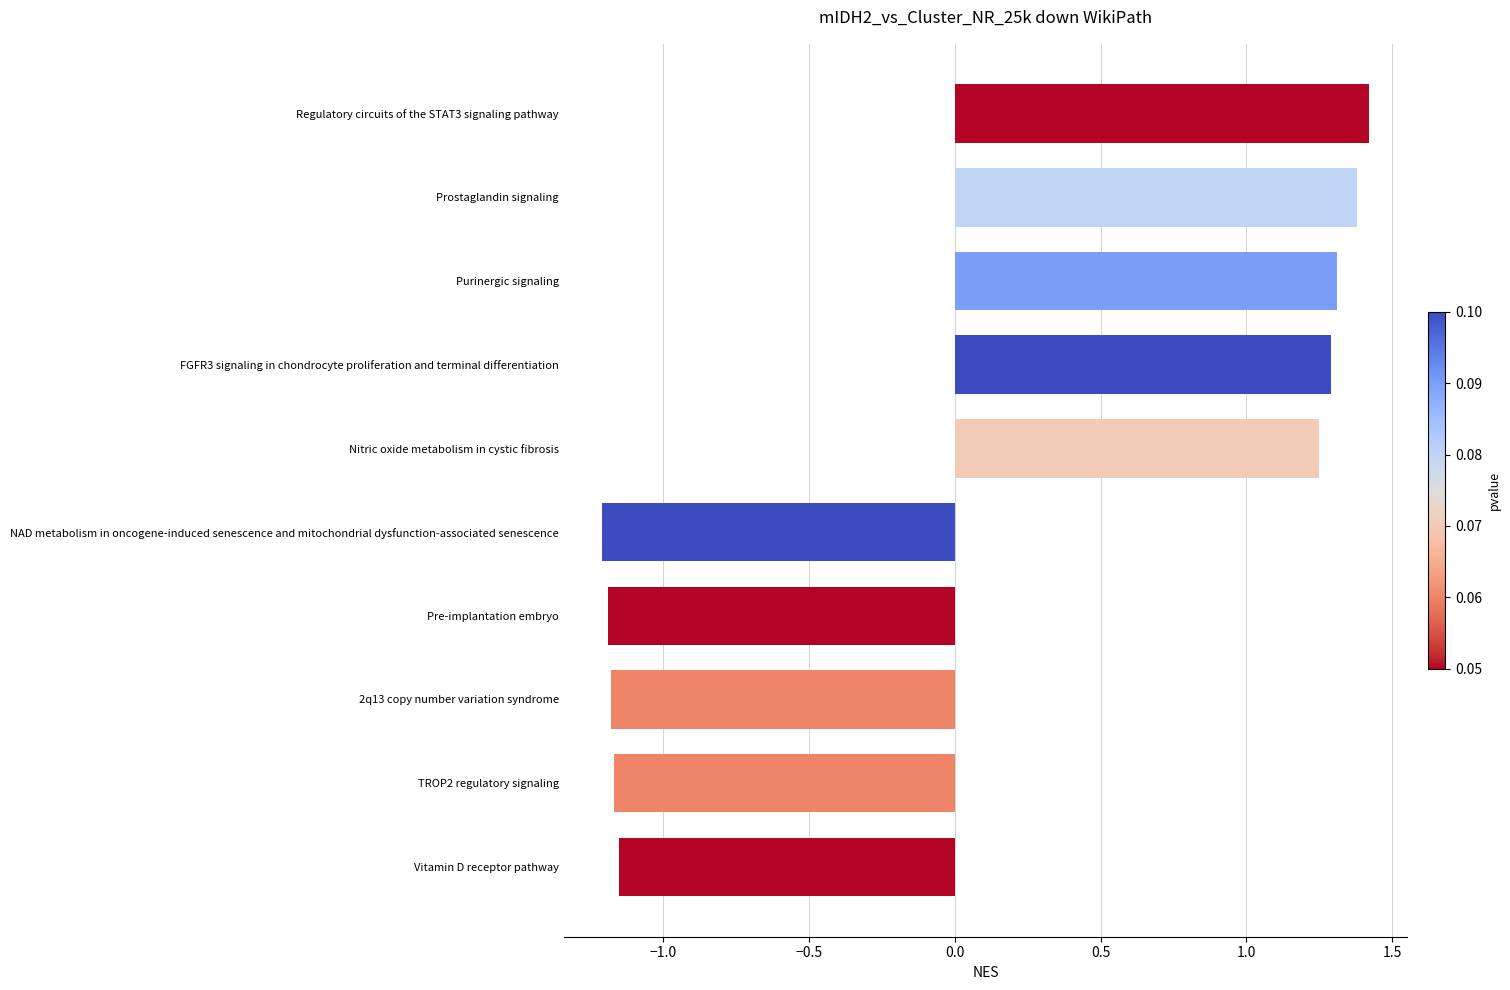

What is the value of the 3rd bar from the top?

1.3